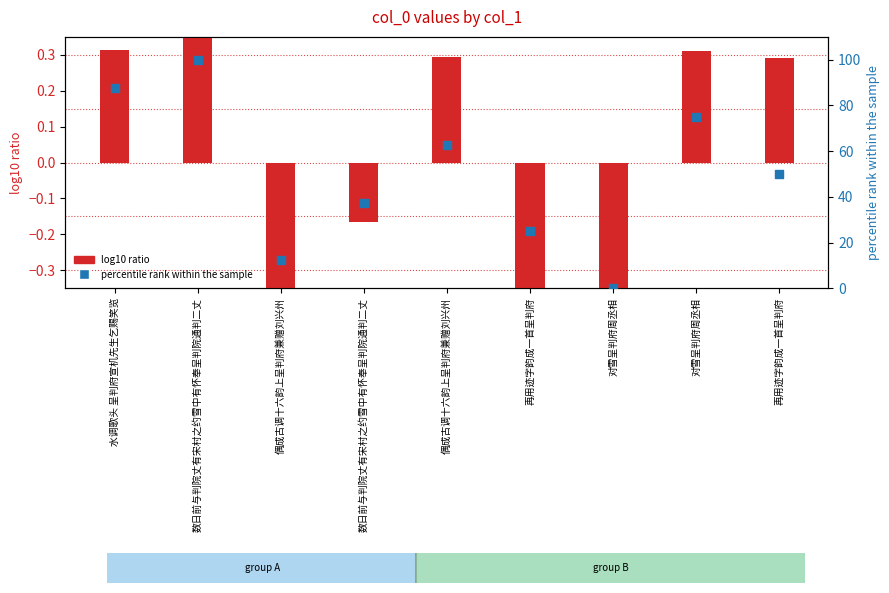

What are all the series names shown in the legend?

log10 ratio, percentile rank within the sample